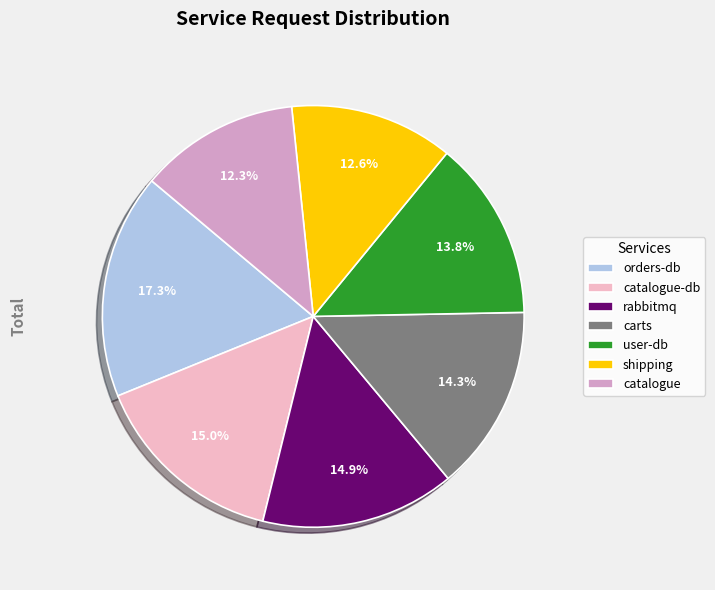

Does catalogue-db represent more than half of the total?

No